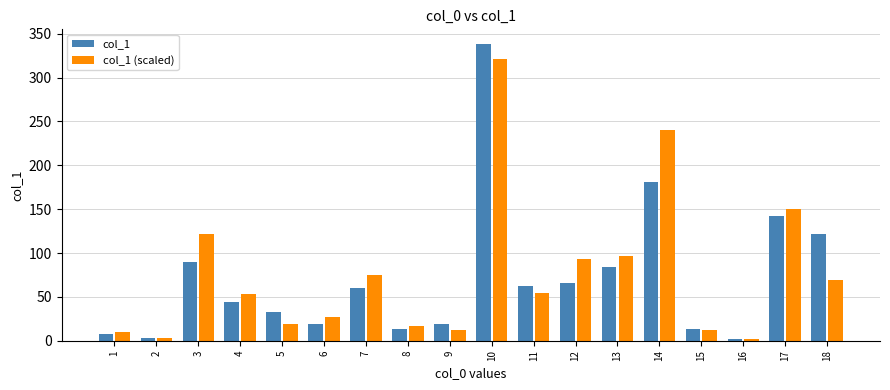

What is the difference between the highest and lowest values at 17?

7.8